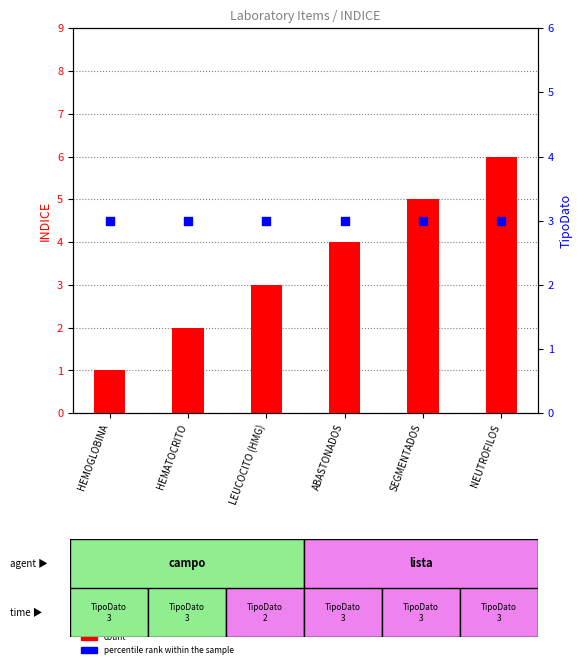

What are all the series names shown in the legend?

count, percentile rank within the sample